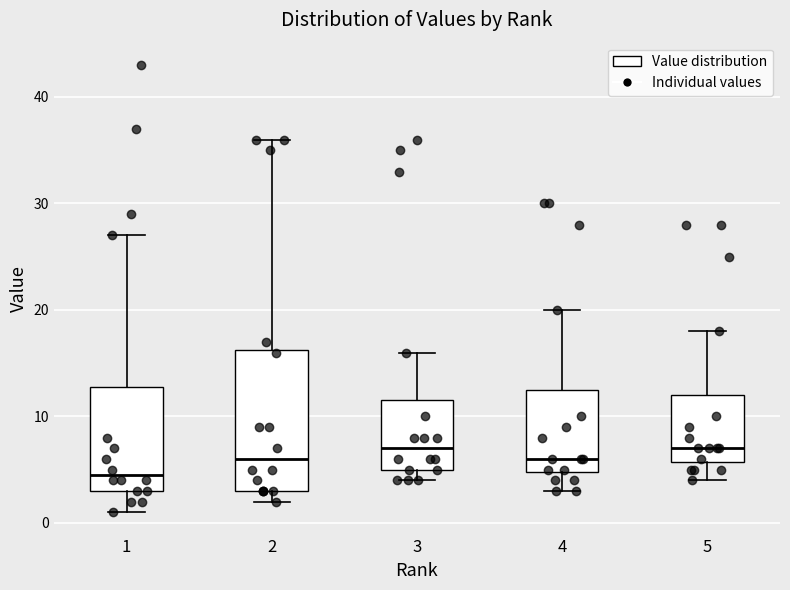

Where is the upper edge of the box at x = 1 on the y-axis? The values are not printed on the chart, so give them approximately, as read against the axis.

13